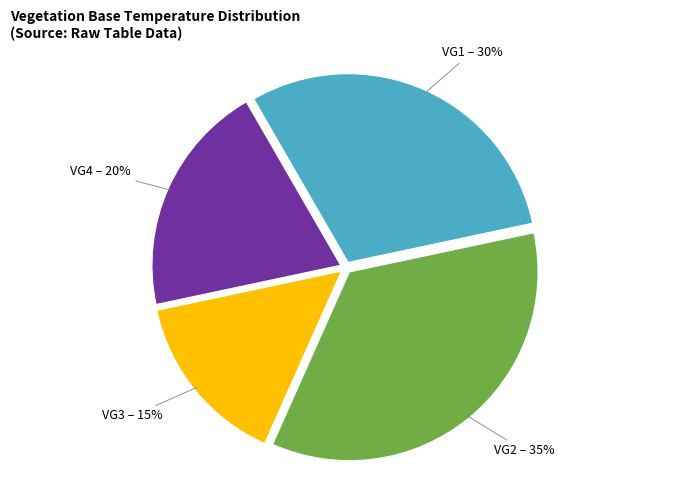

Is VG1 the majority of the pie?

No